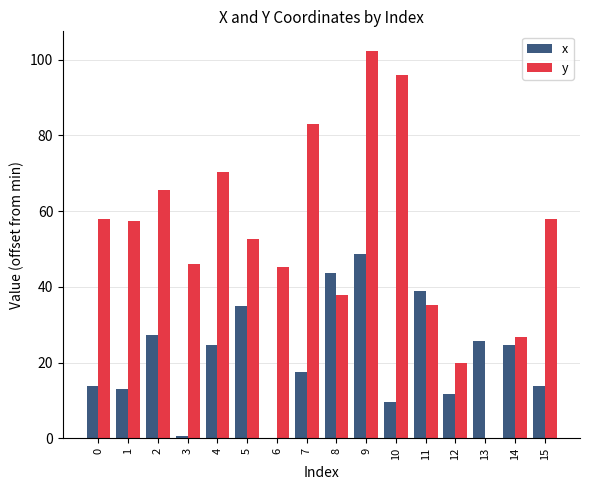

The value of x at 6 is -25.7. True or false?

False